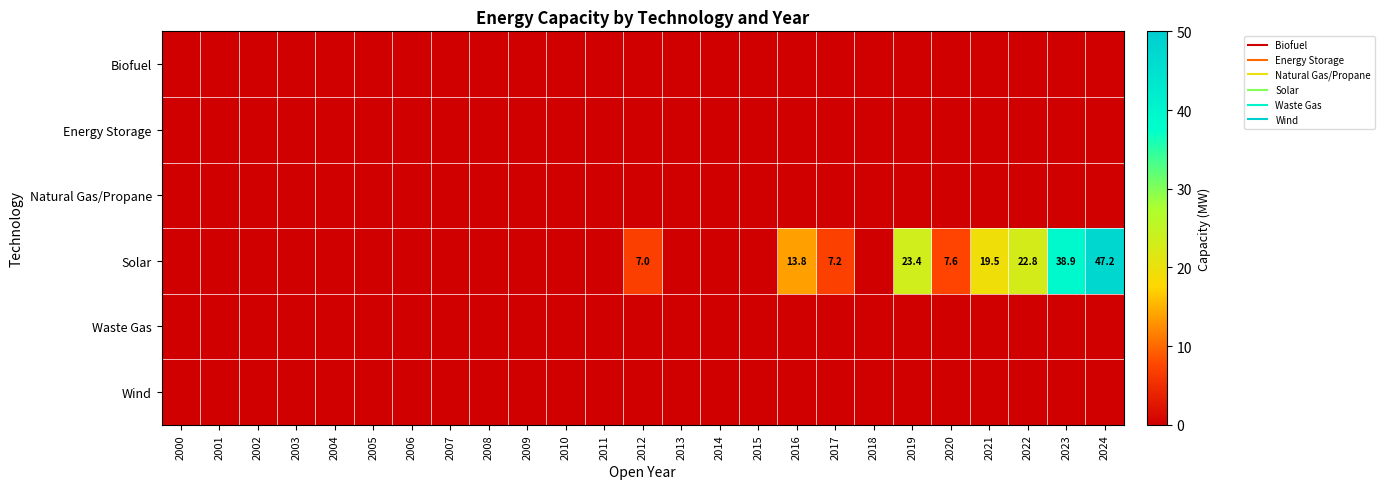

At which label does Waste Gas reach its minimum?

2000